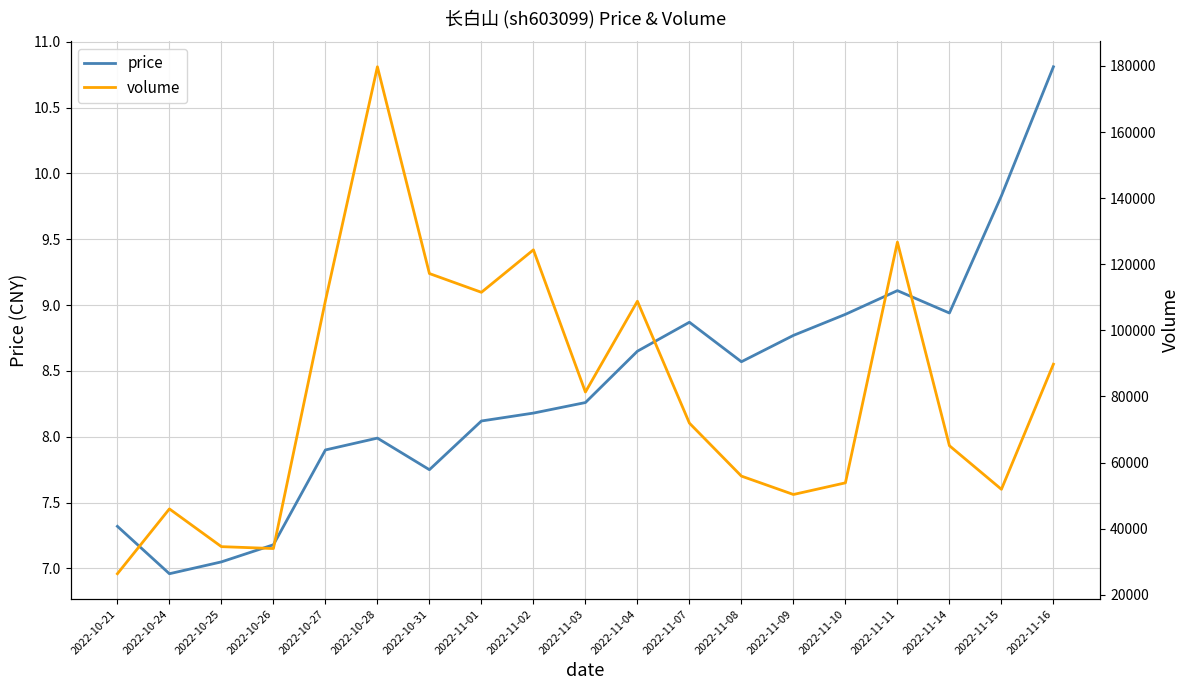

At how many categories does at least one series exceed 156861?

1